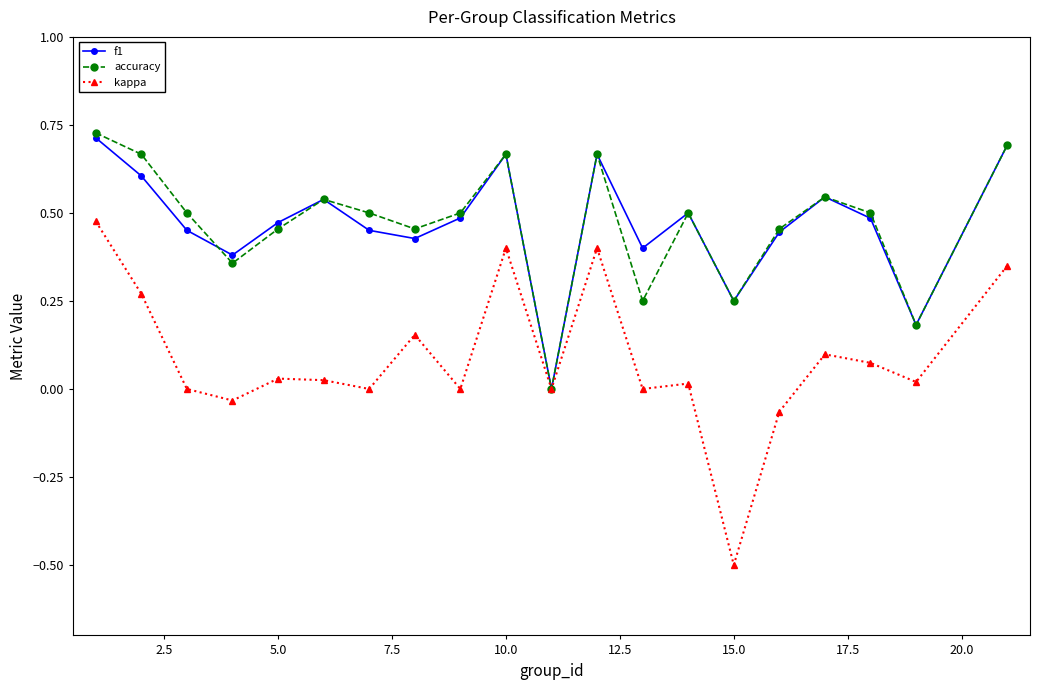

Which series has the widest spread of values?

kappa